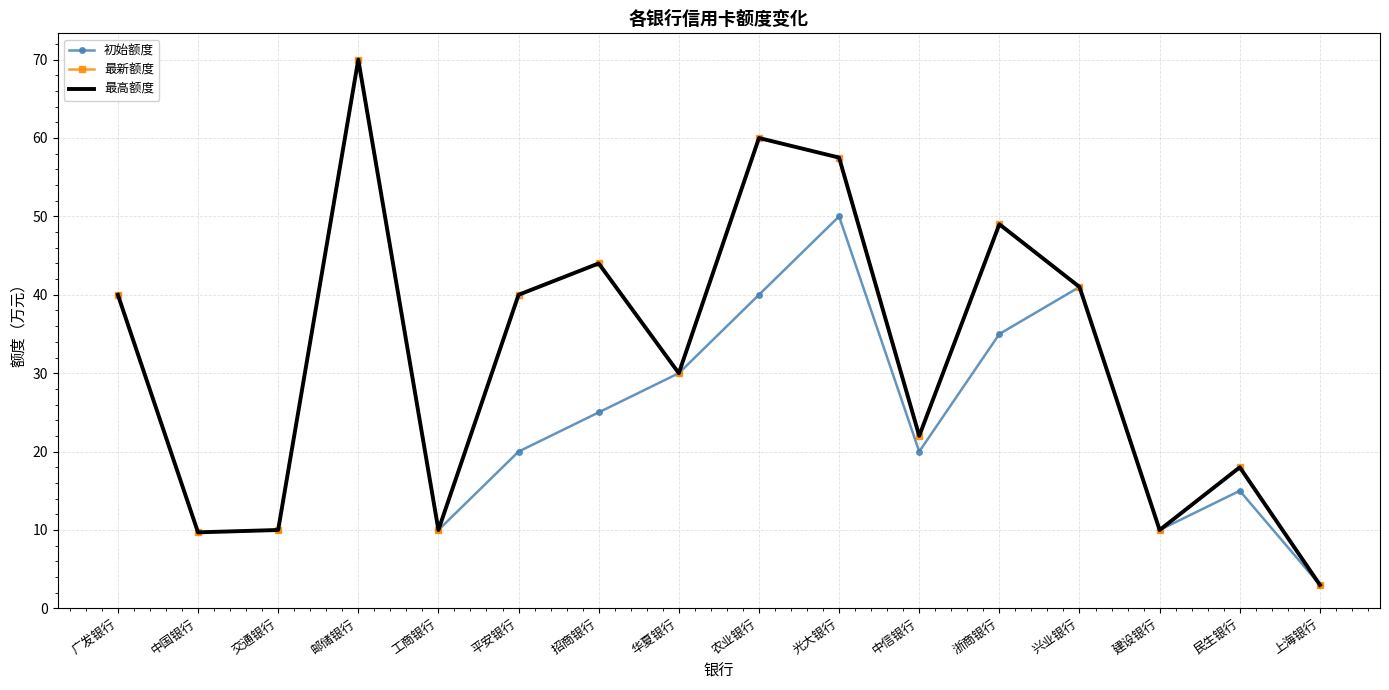

What is the sum of the 最新额度 values at 中信银行 and 招商银行?

66.0